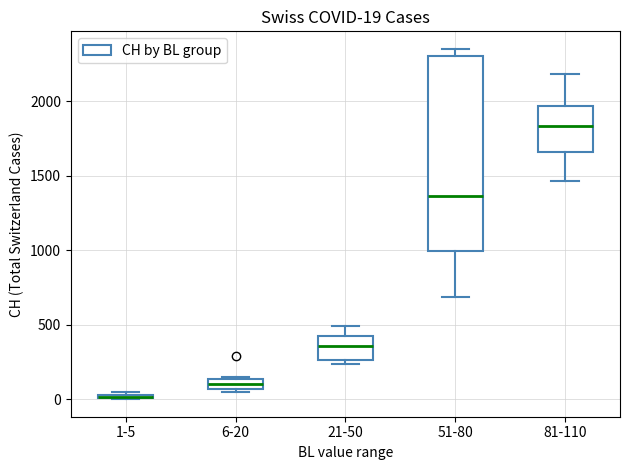

Which box is the tallest, from its lower edge to its upper edge?

51-80